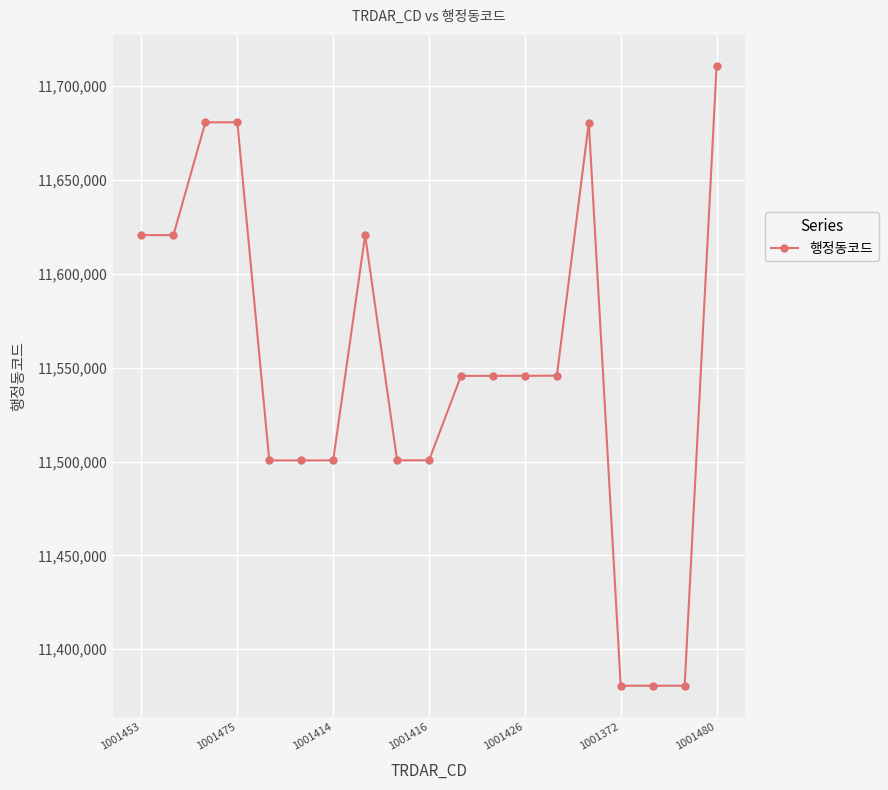

True or false: there are more than 2 points higher than both neighbors.

True